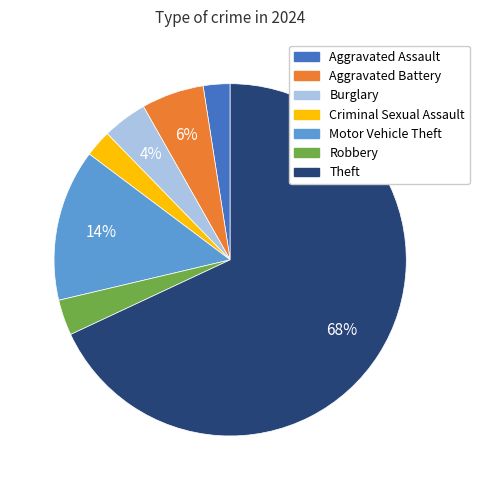

To the nearest percent, what is the average slice percentage?

14%